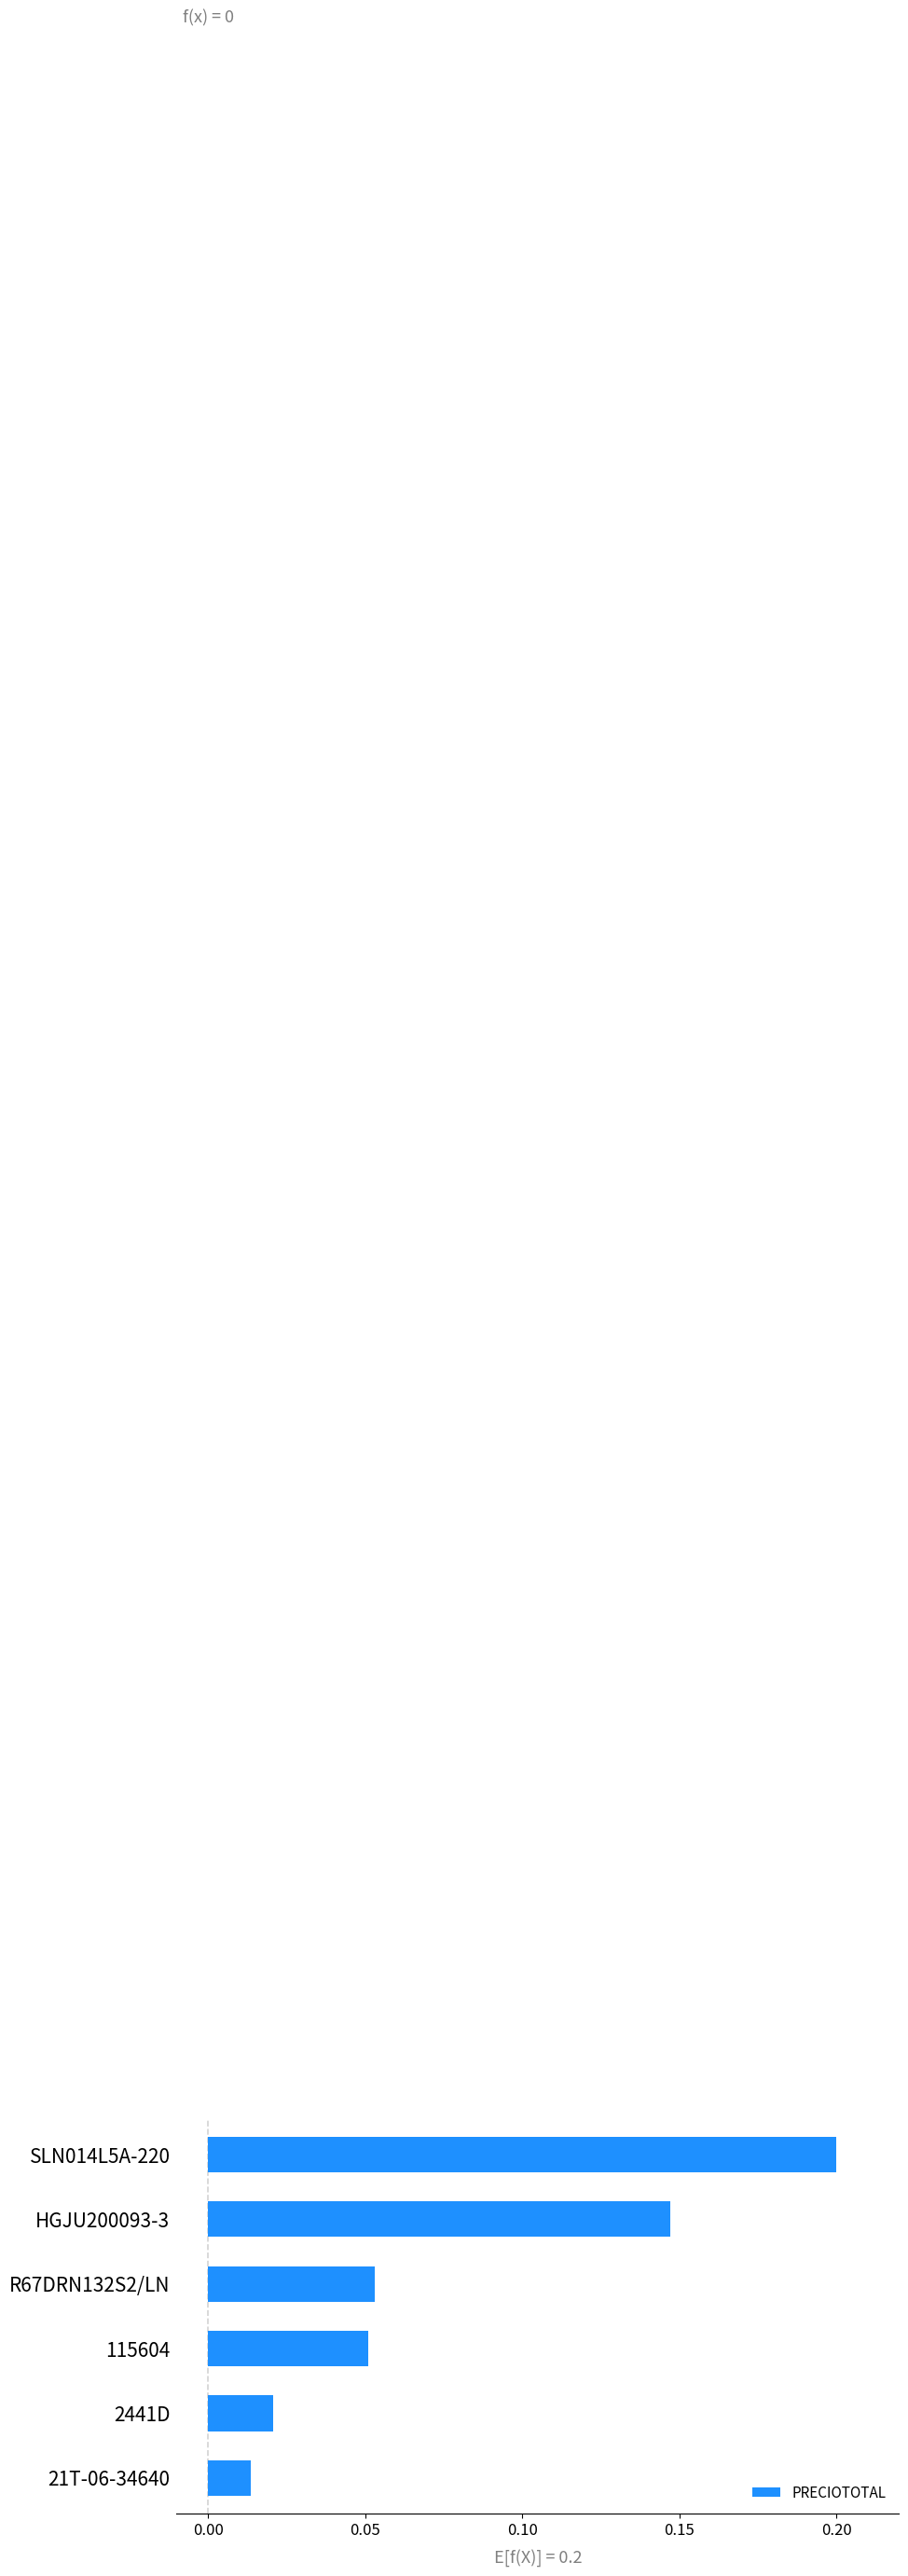

Which label corresponds to the largest value in the chart?

SLN014L5A-220